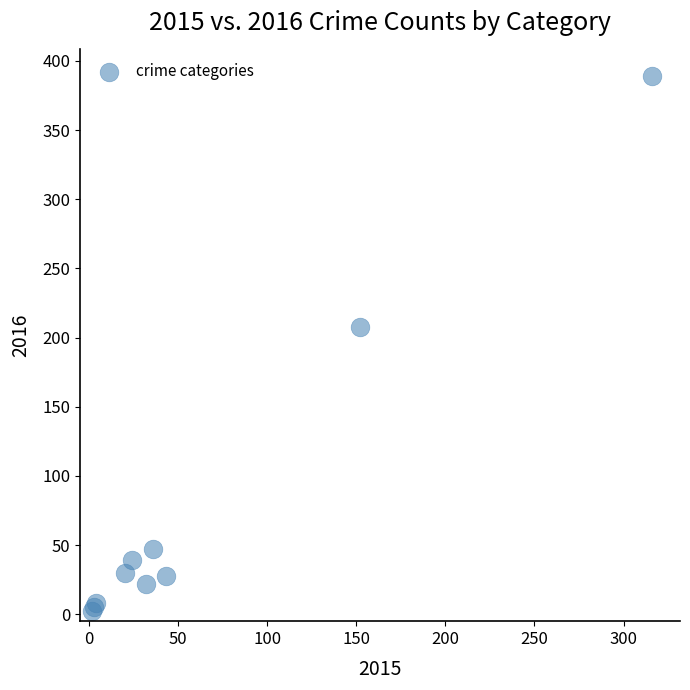

What Y value in the scatter plot is closest to 195?

208